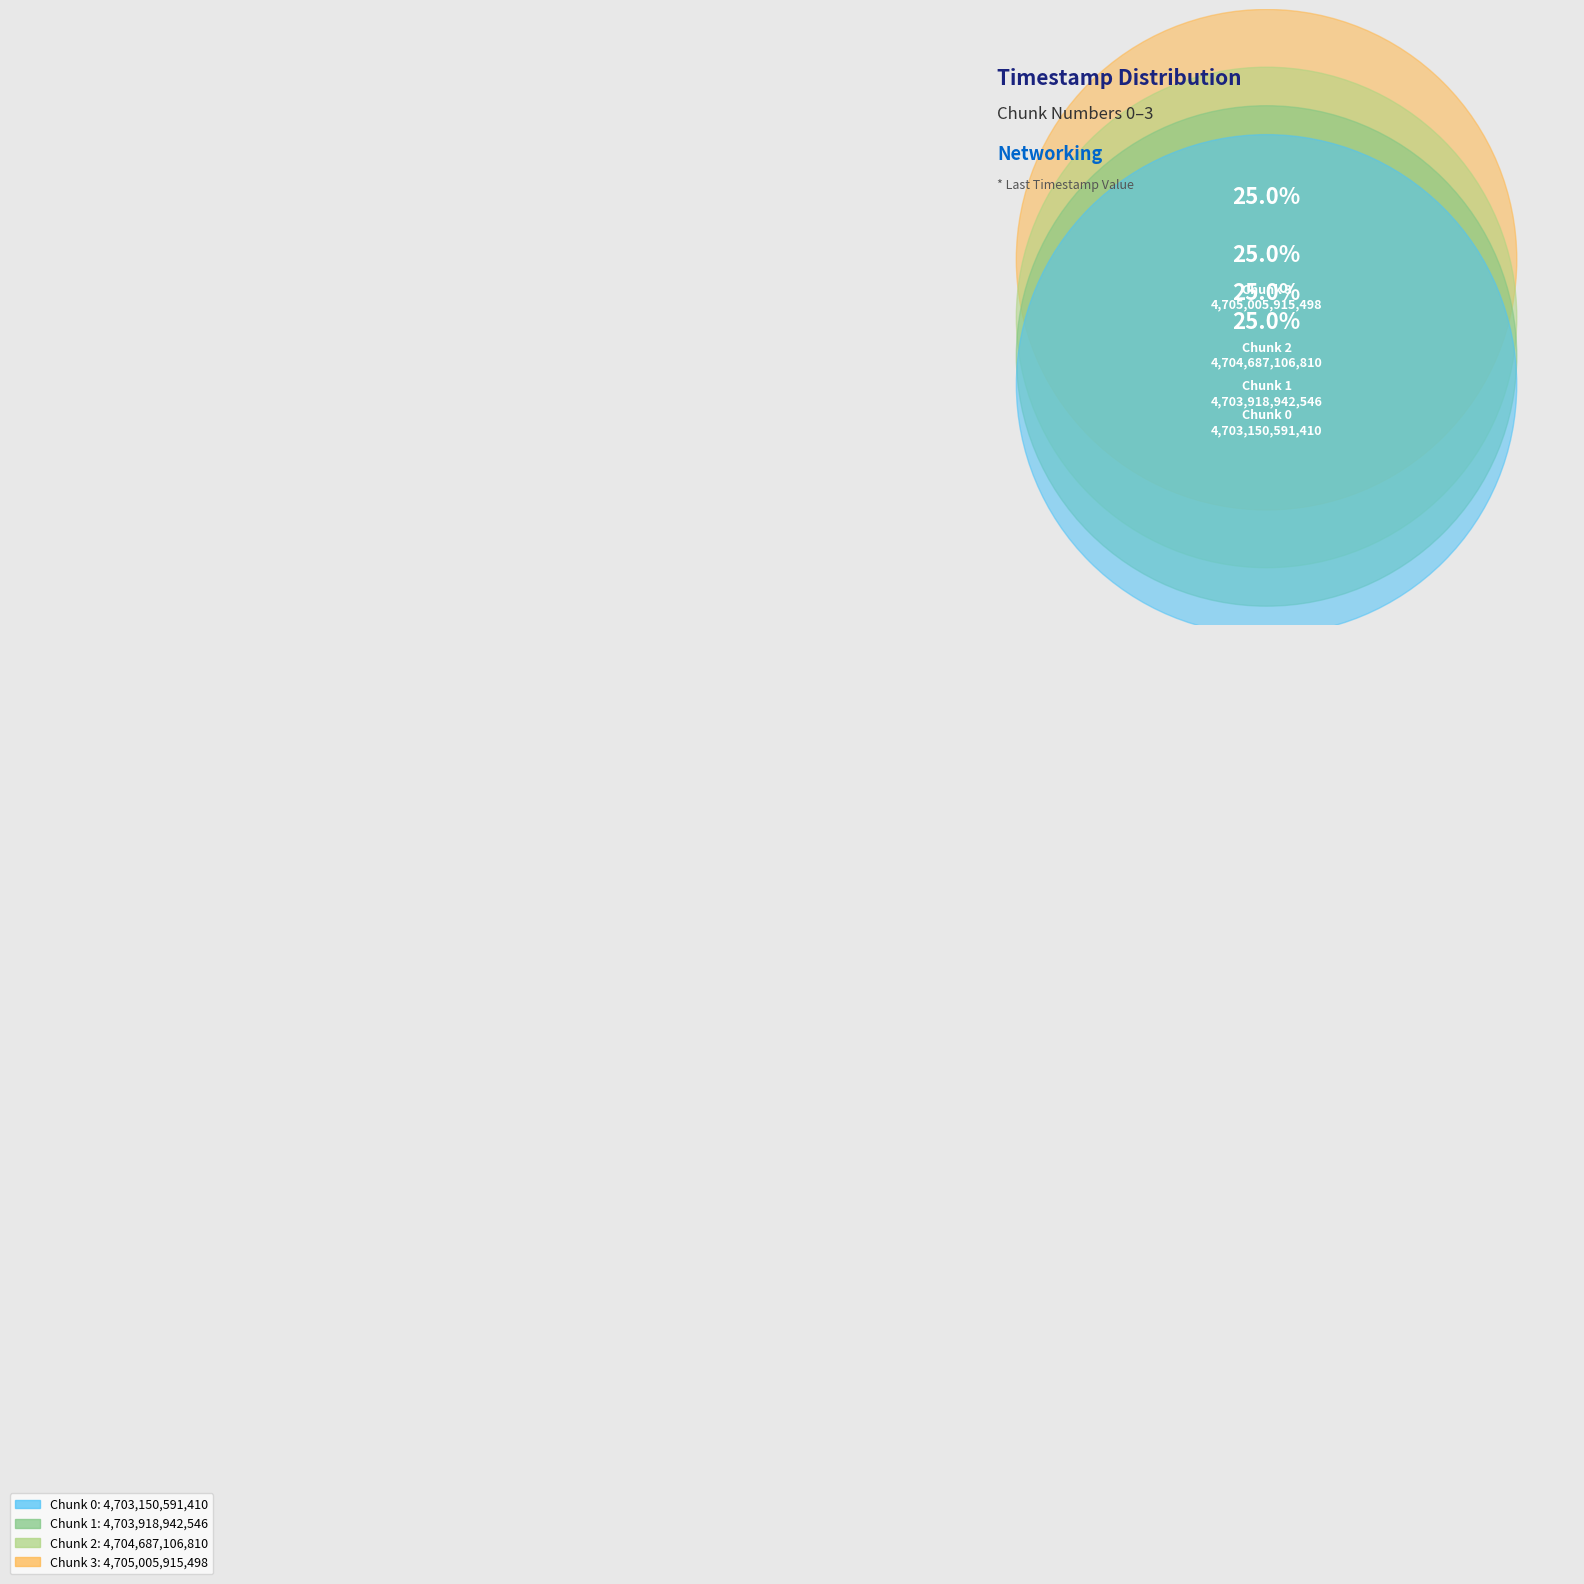

Is Chunk 1 the majority of the pie?

No